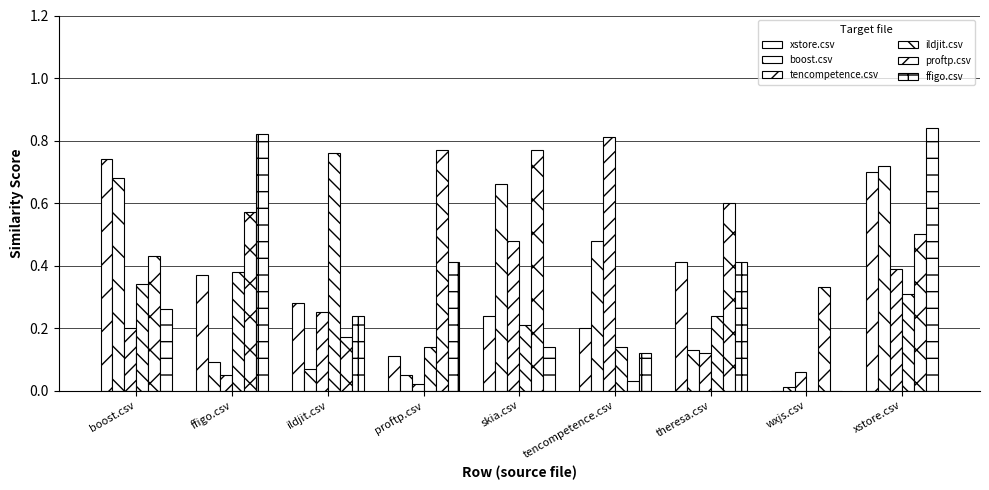

Rank the series at boost.csv from highest to lowest value.

xstore.csv, boost.csv, proftp.csv, ildjit.csv, ffigo.csv, tencompetence.csv